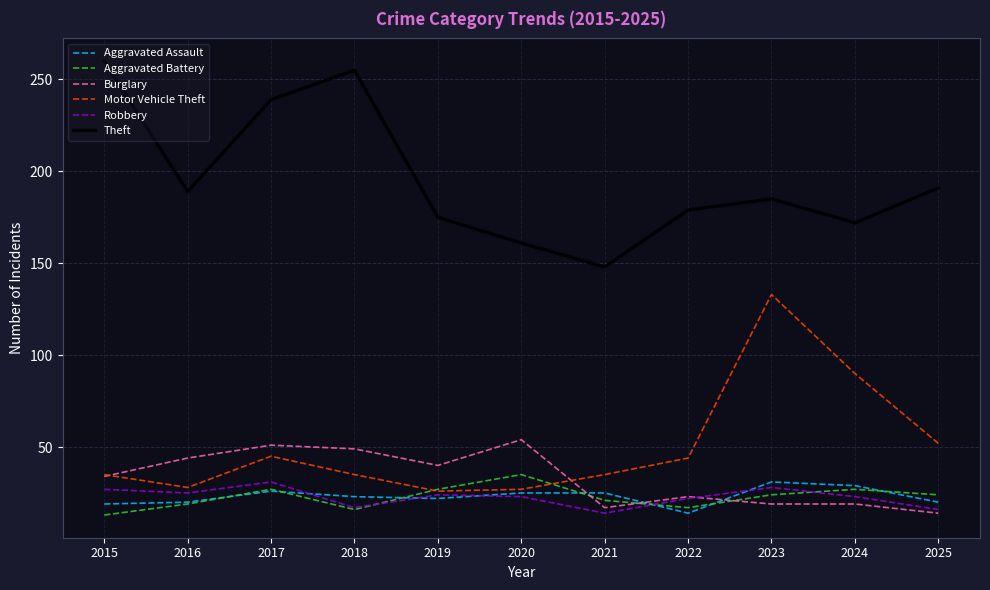

Is the value of Motor Vehicle Theft at 2018 greater than the value of Burglary at 2017?

No